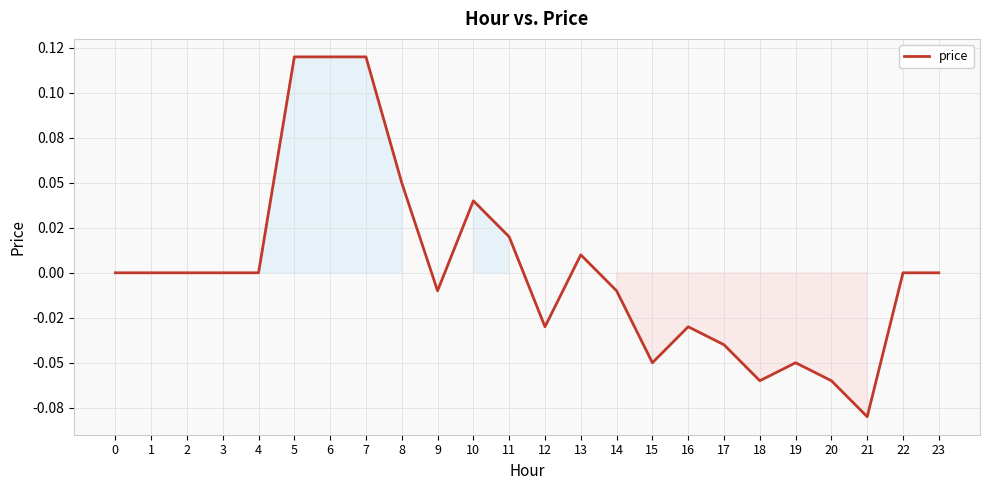

Is this an area chart (filled region under the line)?

Yes